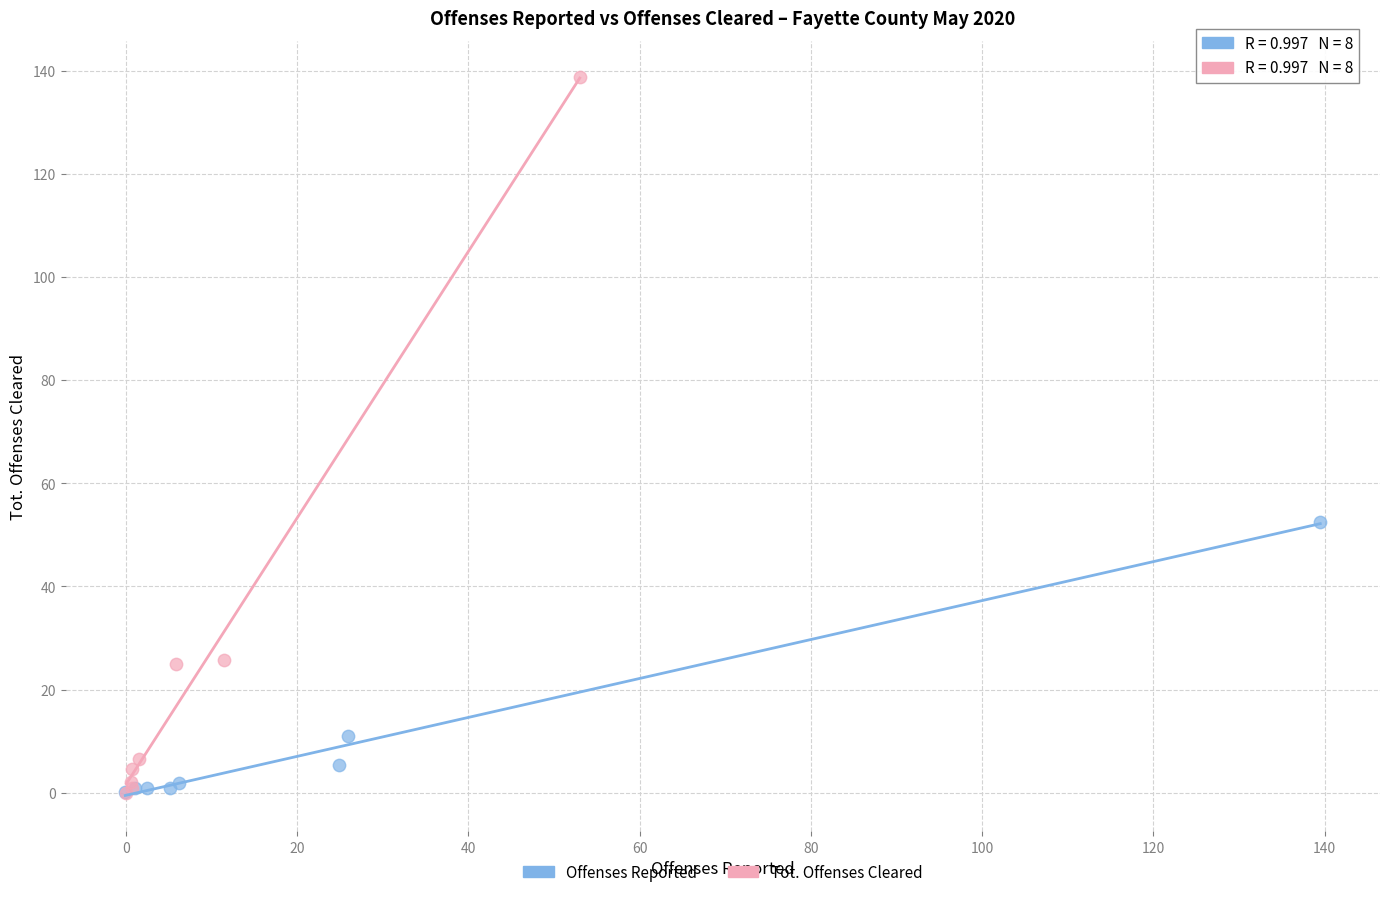

Which series reaches the maximum Y coordinate?

Tot. Offenses Cleared